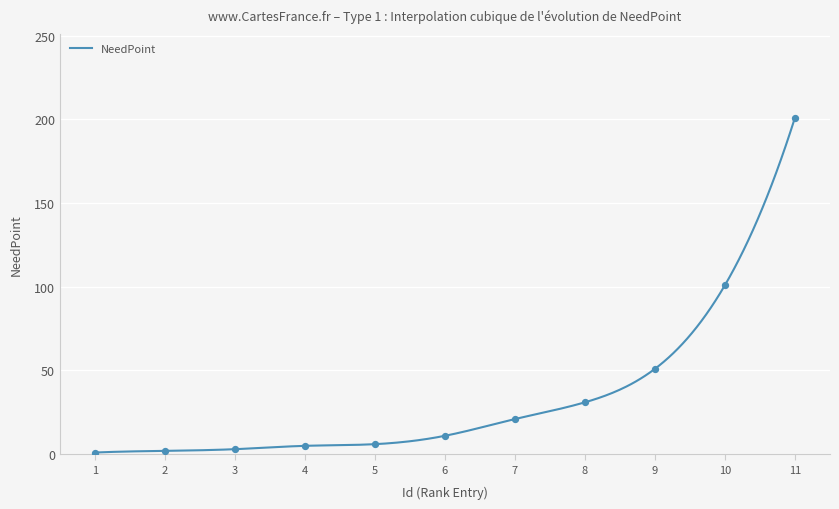

What is the change in value from 3 to 11?

+198